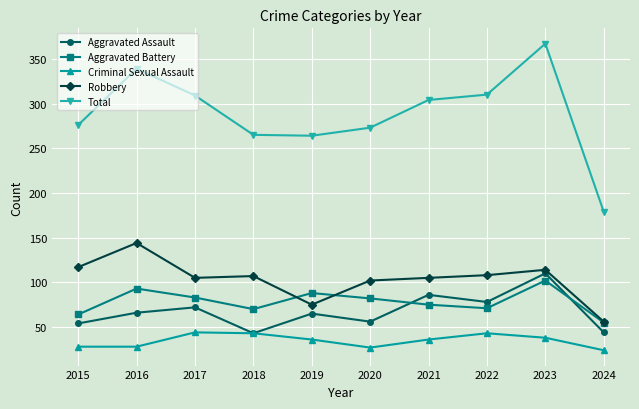

How many distinct data groups are displayed?

5